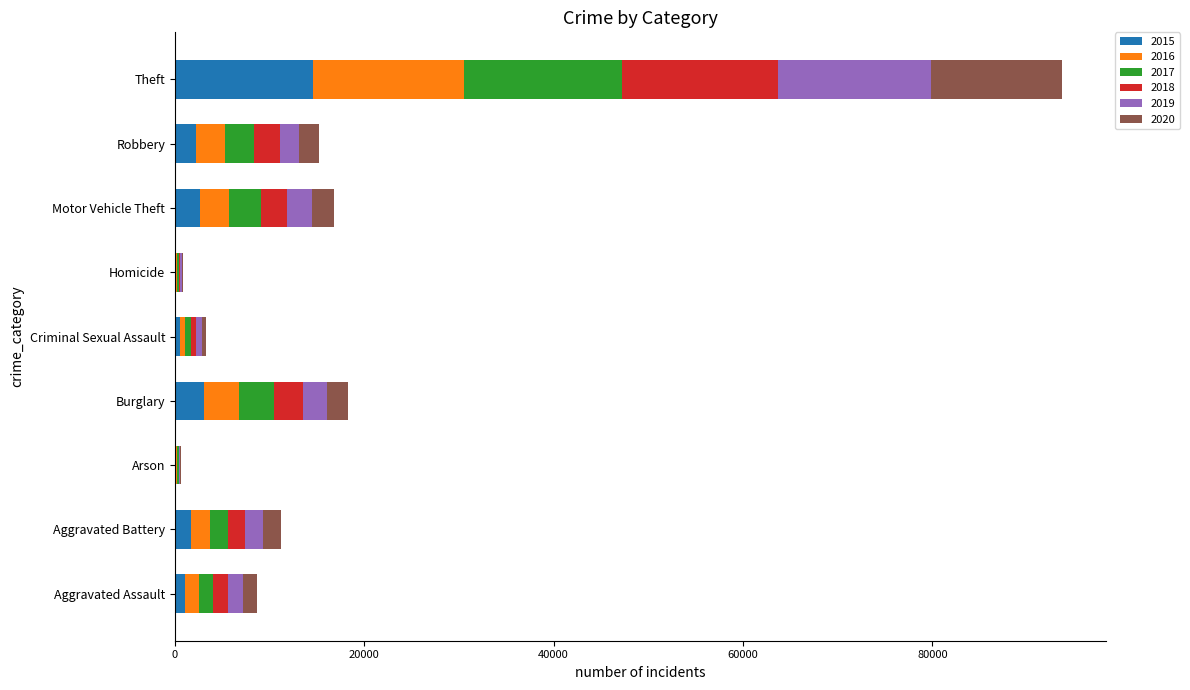

At which label does 2015 reach its peak?

Theft